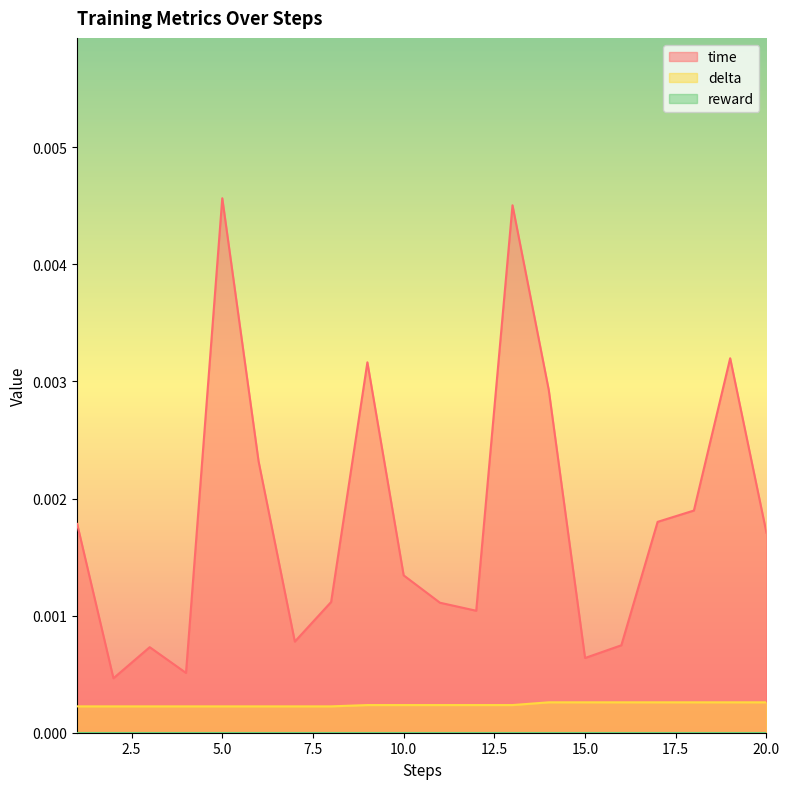

Between 11 and 16, which series saw the biggest shift?

time